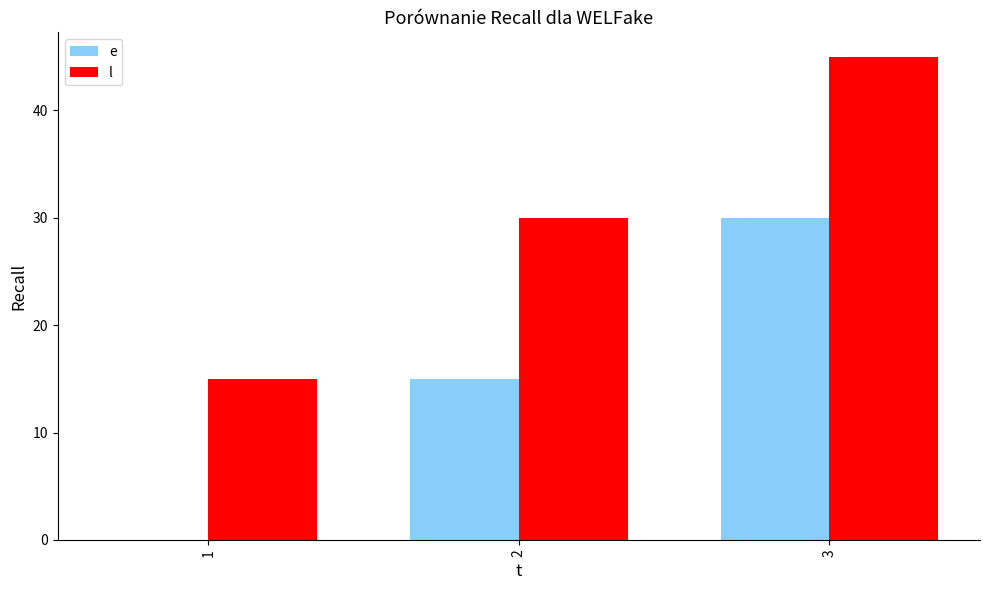

Reading left to right, list all the values displayed in this chart.

e: 1=0	2=15	3=30
l: 1=15	2=30	3=45